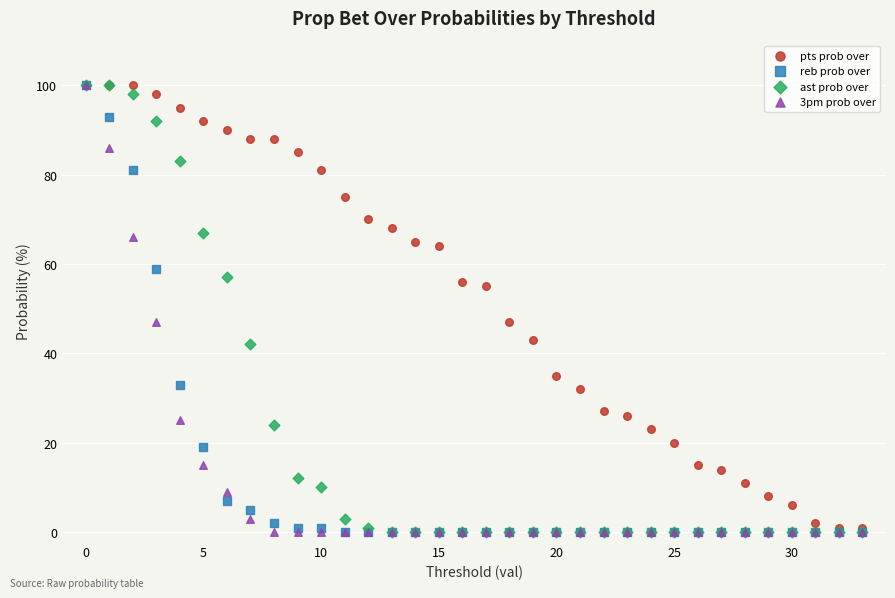

What are all the series names shown in the legend?

pts prob over, reb prob over, ast prob over, 3pm prob over